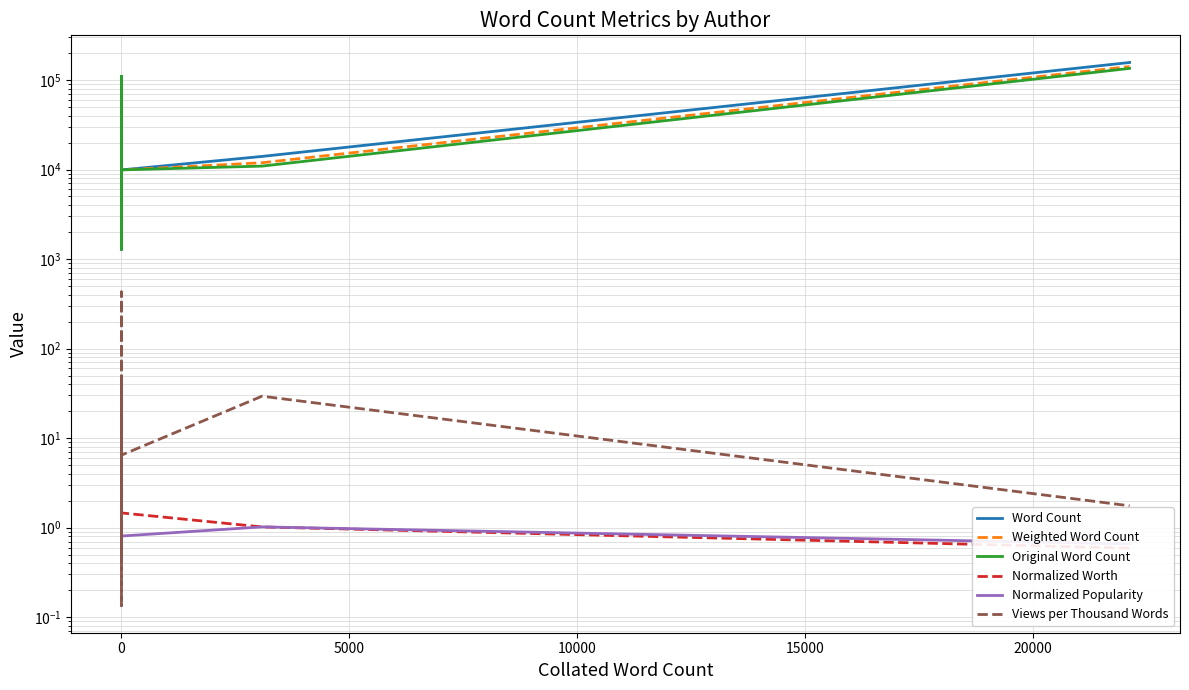

How many values in the Weighted Word Count series are below 11902?

10